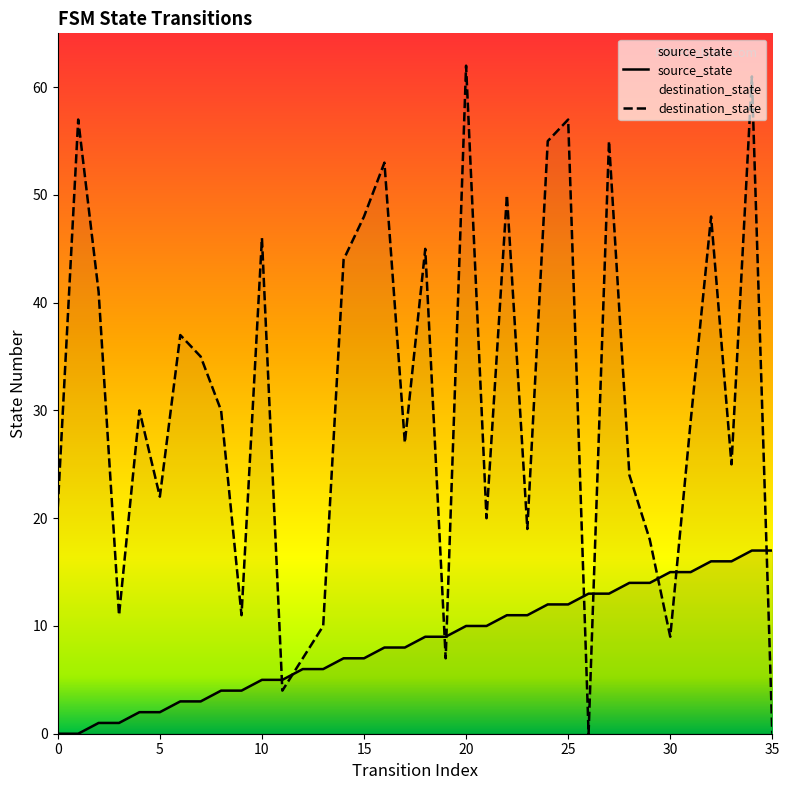

List the series in order of their overall mean, highest first.

destination_state, source_state